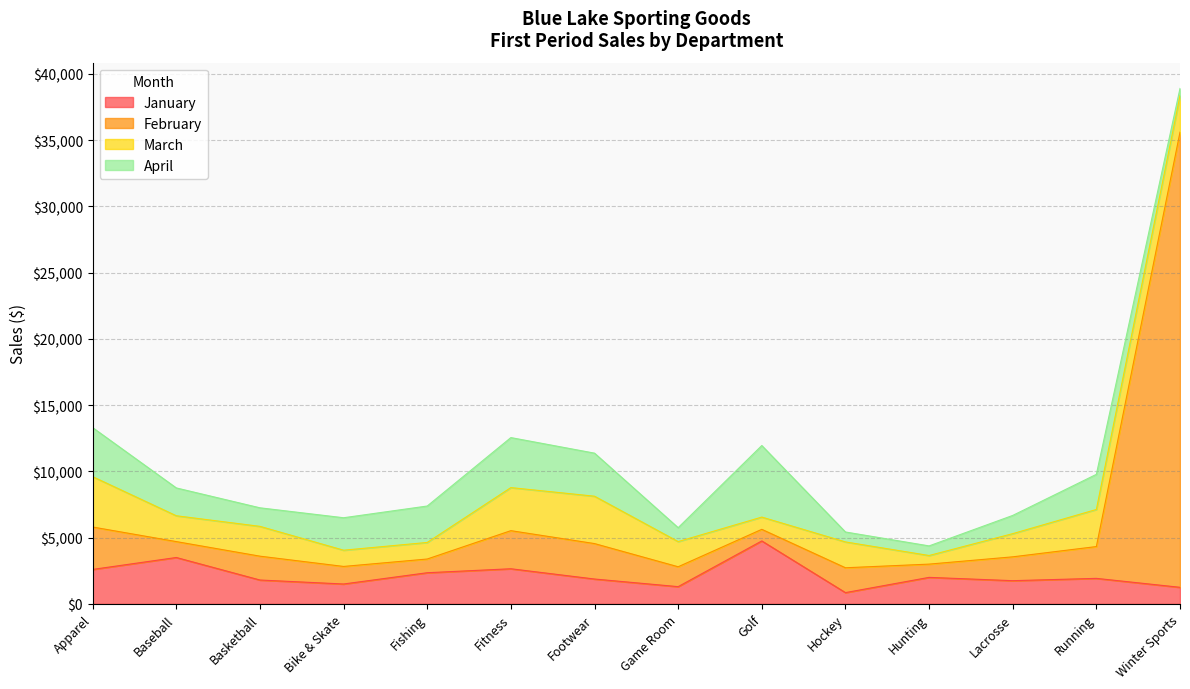

True or false: January has a value of 1925 at Running.

True